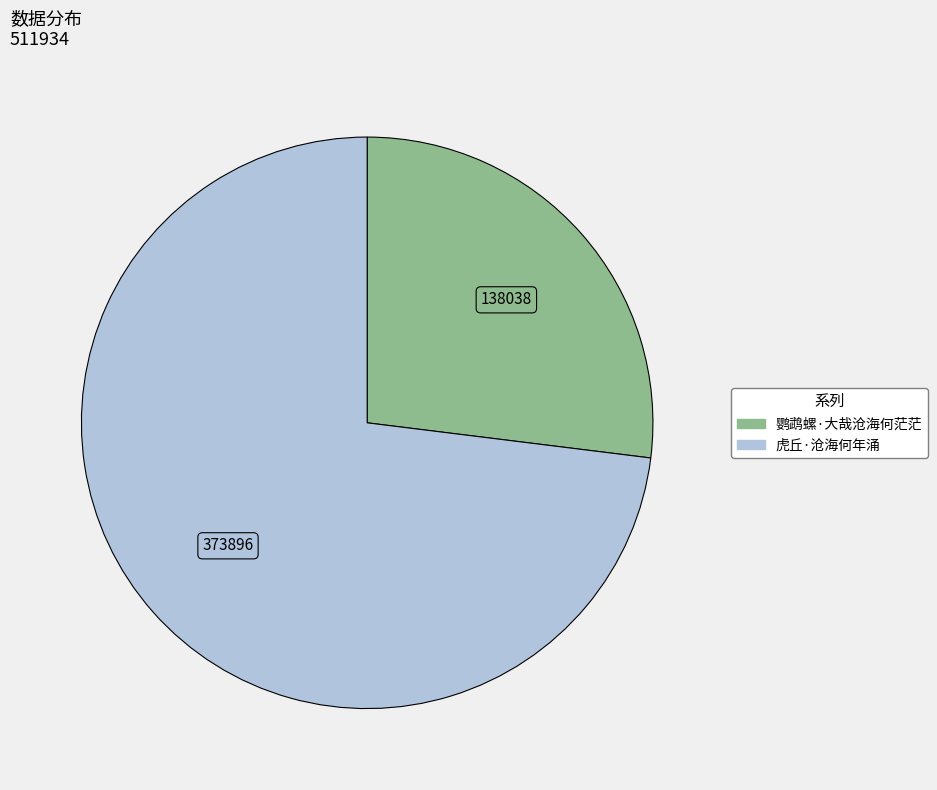

Which has a higher value, 鹦鹉螺·大哉沧海何茫茫 or 虎丘·沧海何年涌?

虎丘·沧海何年涌